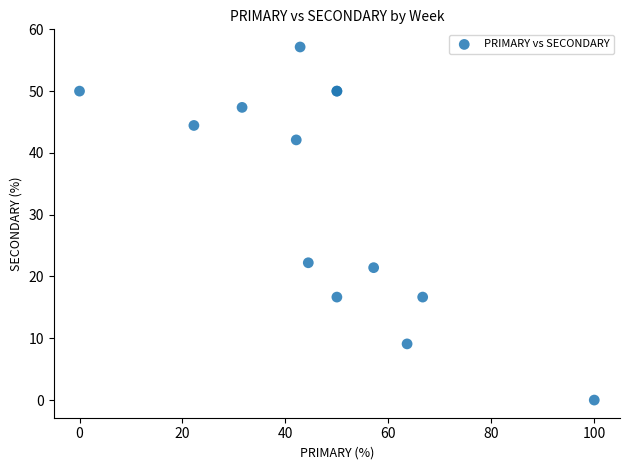

What Y value in the scatter plot is closest to 28?

22.2